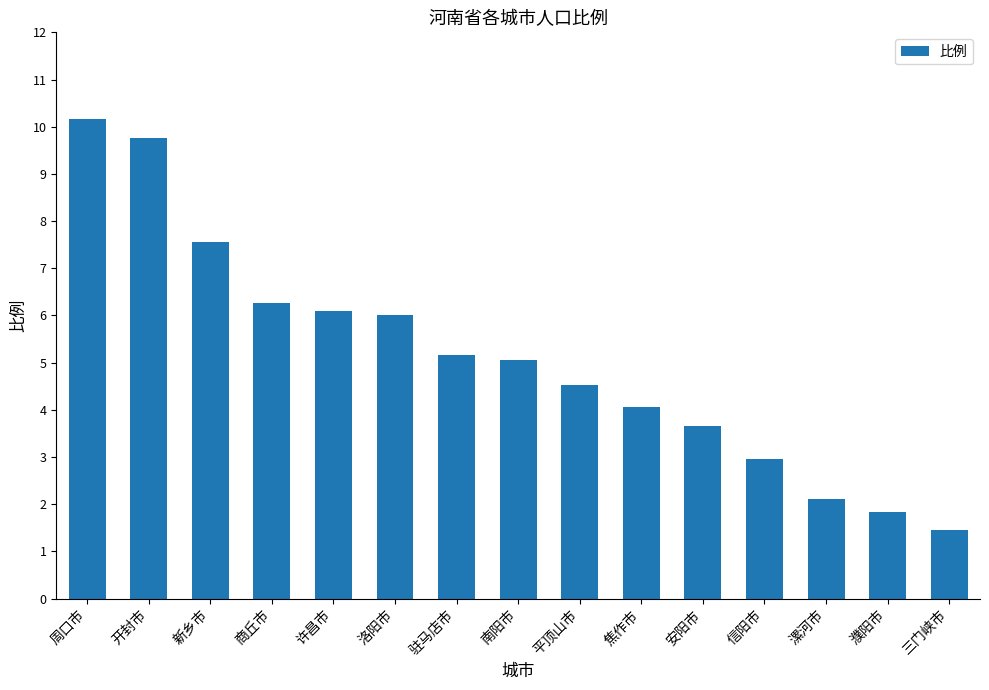

What is the value of the 14th bar from the left?

1.8